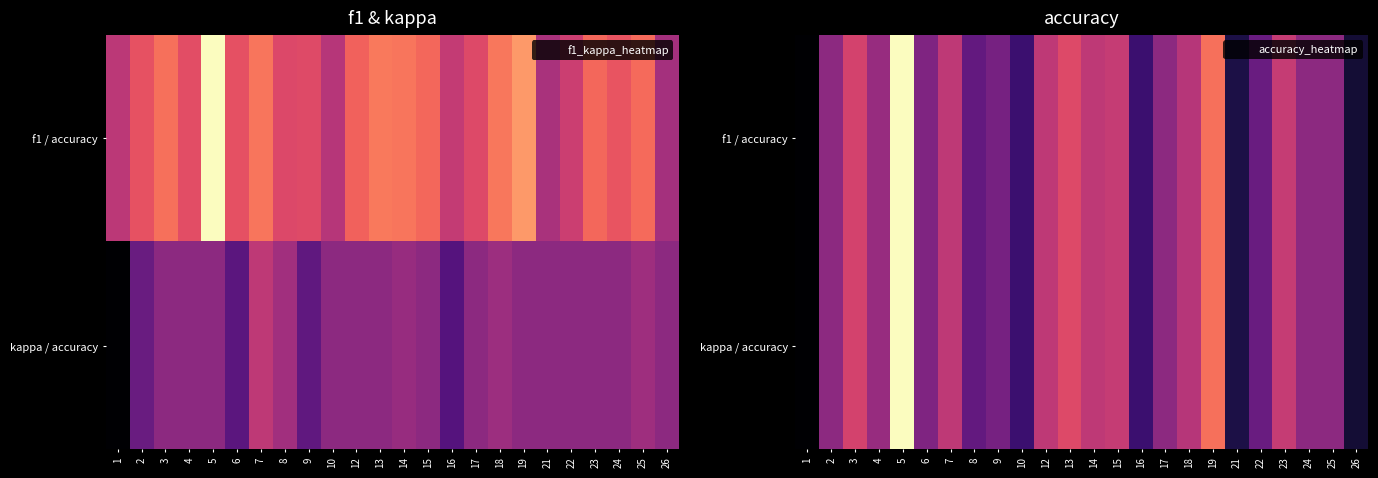

What is the sum of all f1 / accuracy values?

10.0